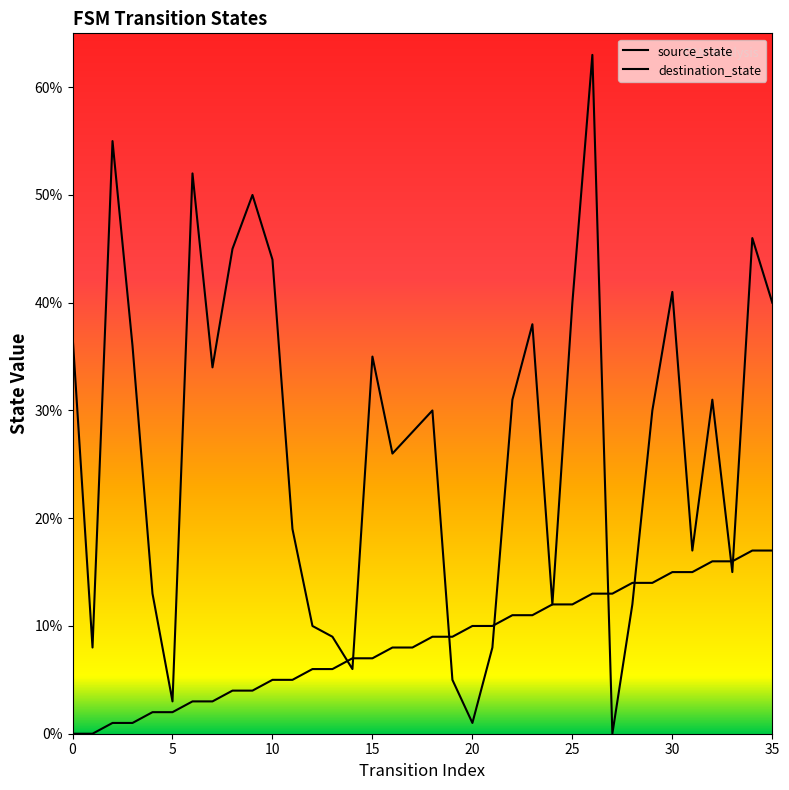

At which category is the sum across all series the highest?

26